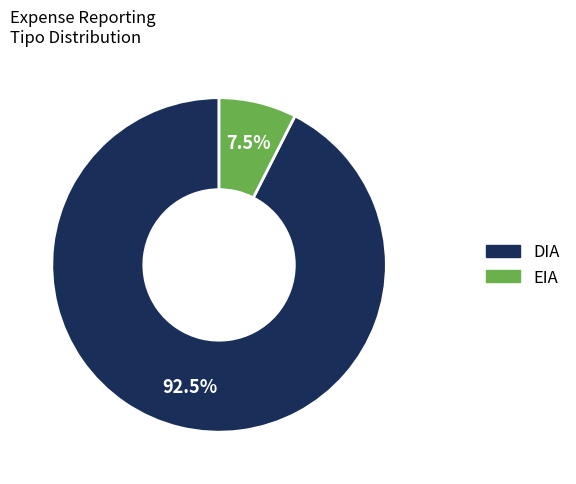

What is the largest slice in the pie chart?

DIA